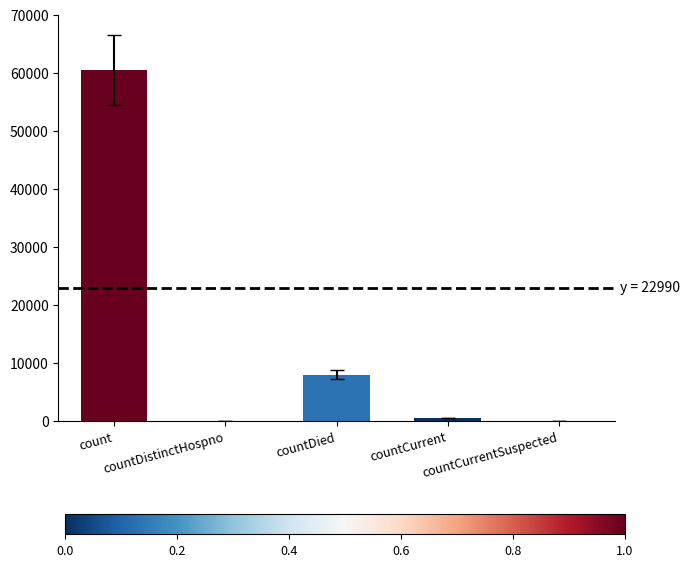

The value at count is 60525. True or false?

True